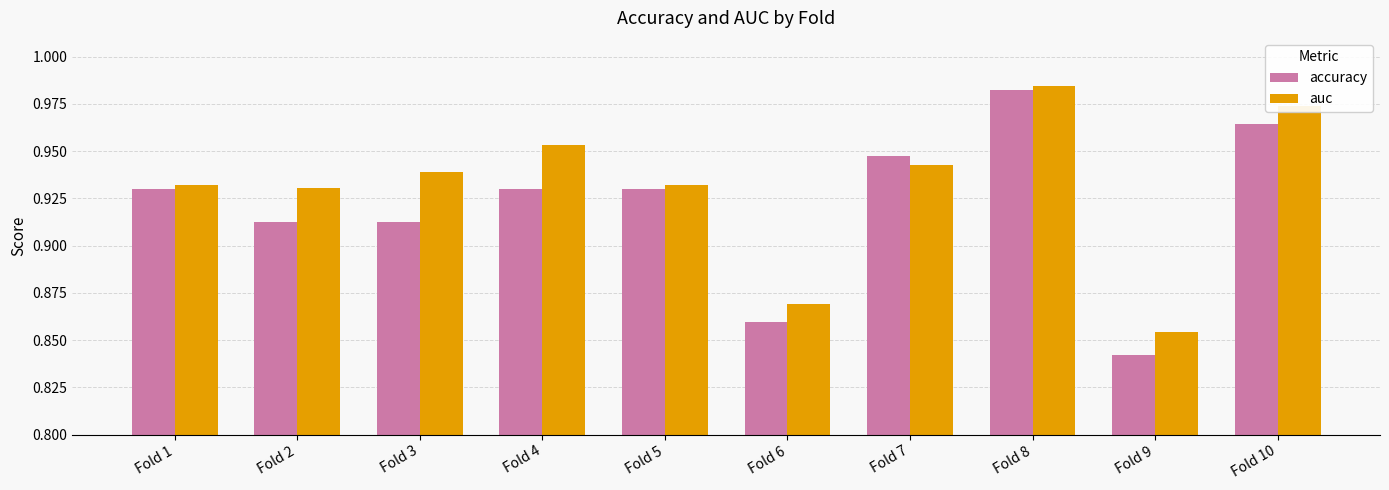

Which category has the highest value in the accuracy series?

Fold 8